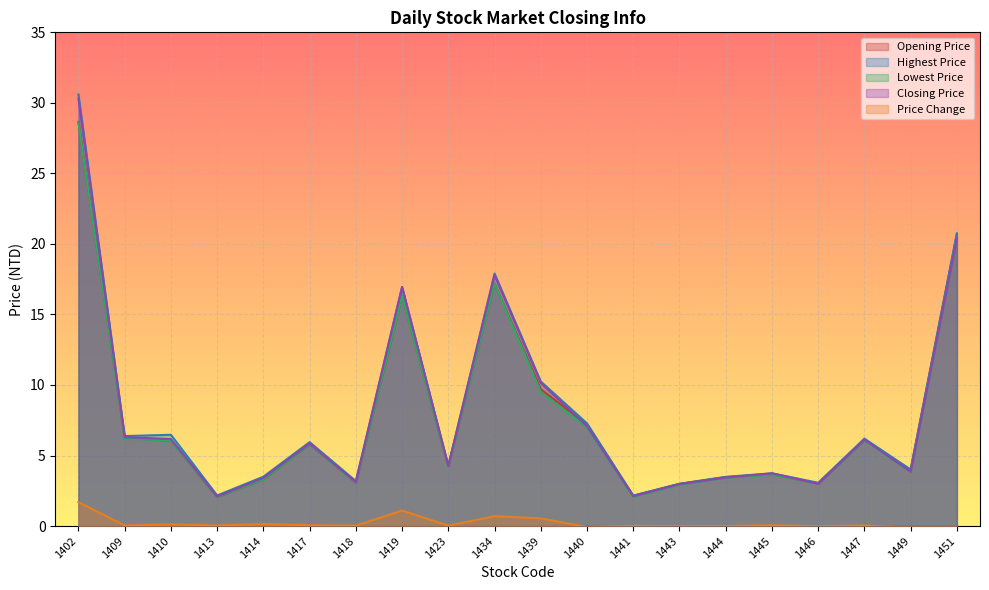

What is the value of the opening_price point at the 17th from the left?

3.0